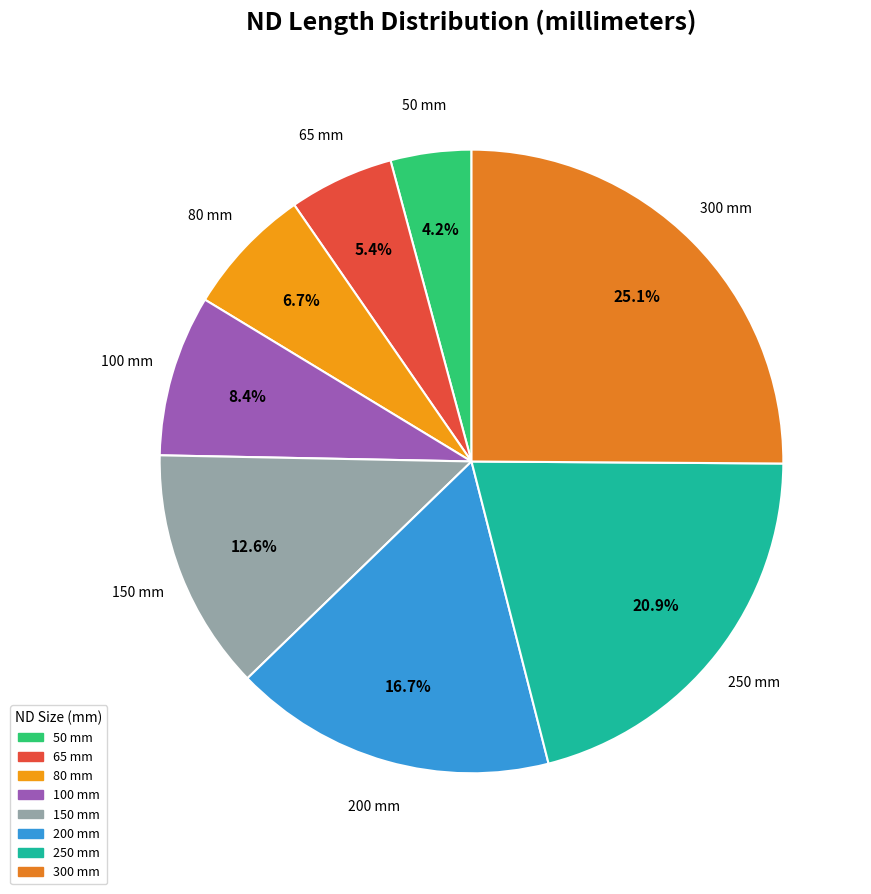

Is there any slice that represents more than half of the pie?

No